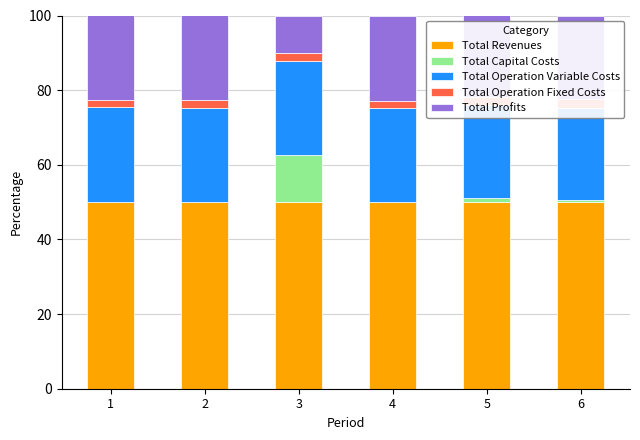

Where is Total Operation Variable Costs nearest to the value 25?

5